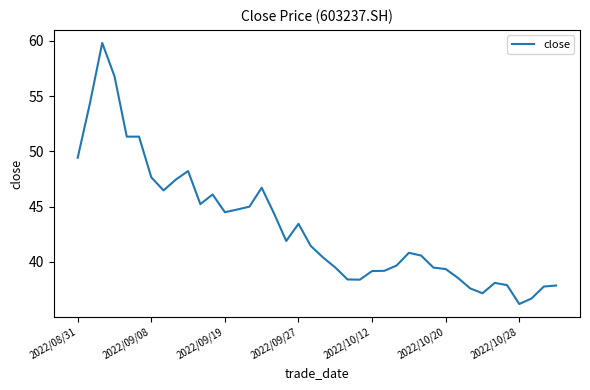

What is the difference between the maximum and minimum values?

23.6